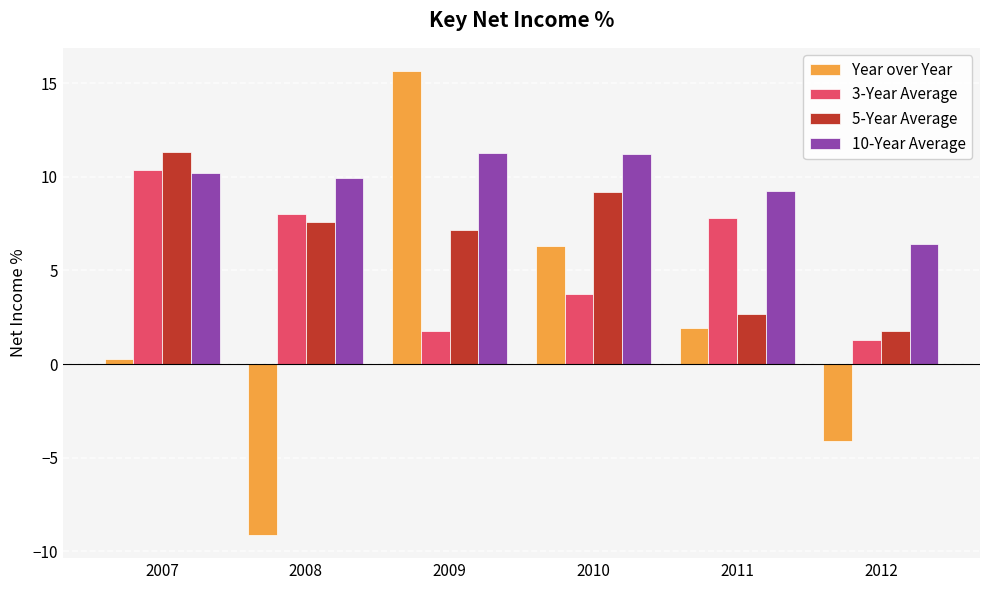

What is the value of the 5-Year Average bar at the 4th from the left?

9.2